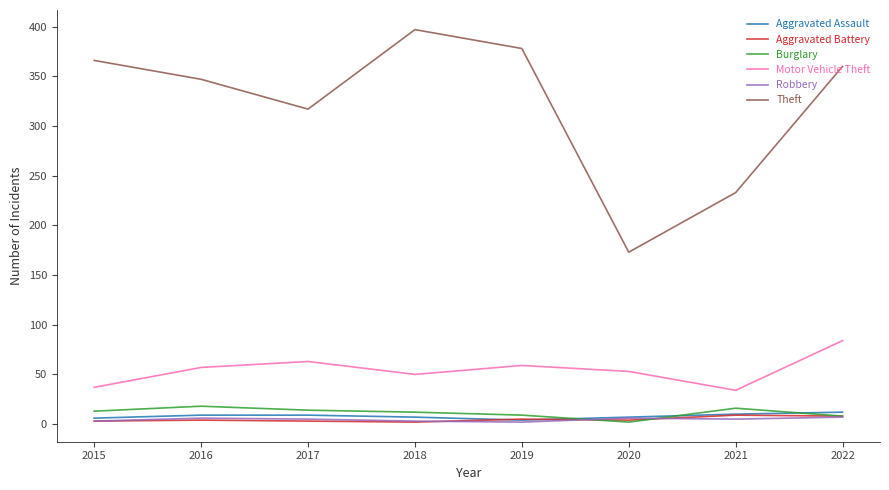

What is the total value across all series at 2018?

471